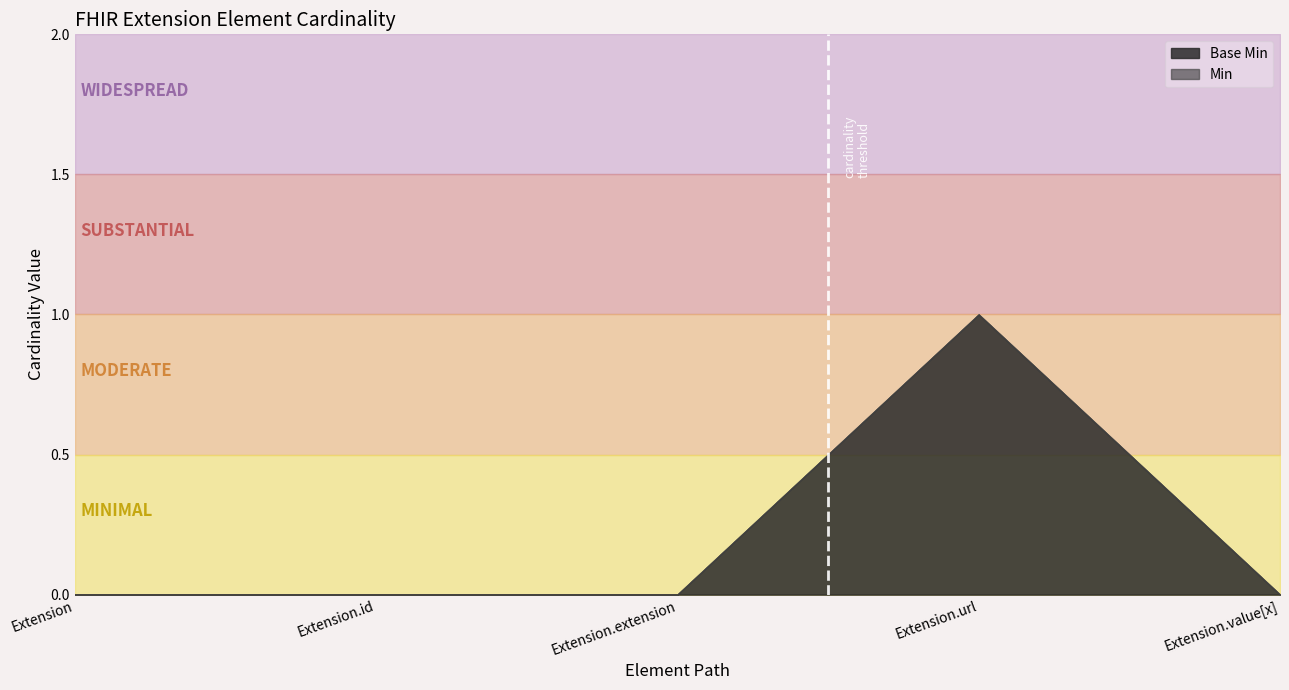

True or false: Min and Base Min intersect in this chart.

False